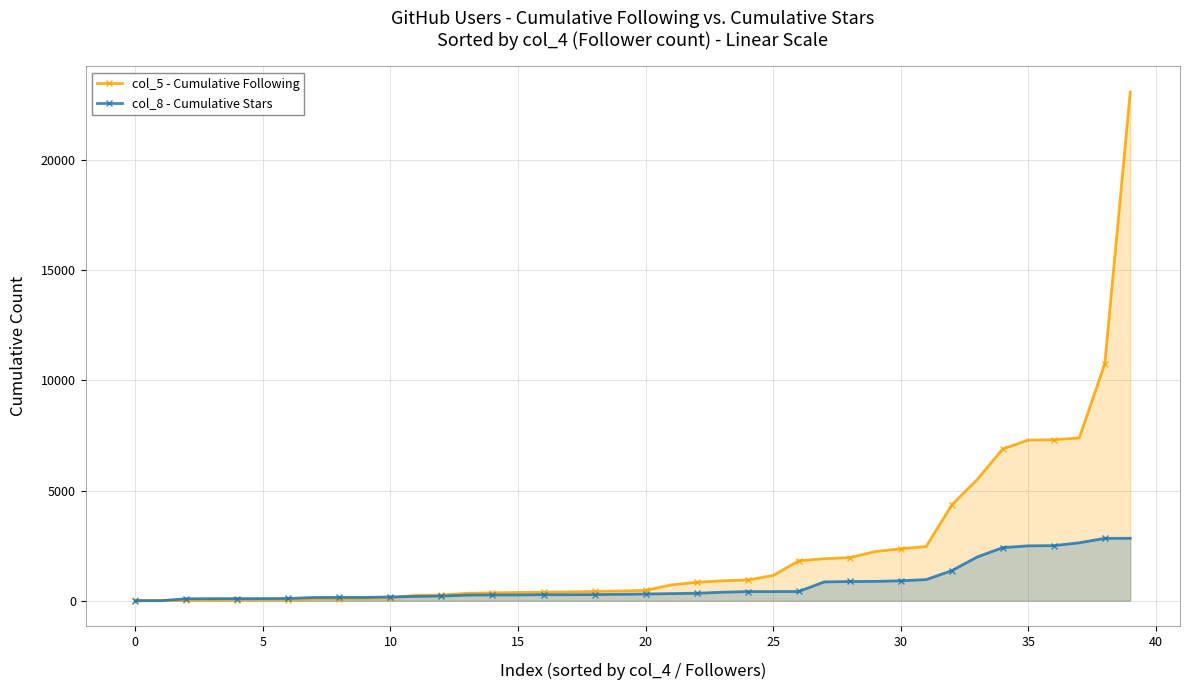

Rank the series by their average value, from highest to lowest.

col_5 - Cumulative Following, col_8 - Cumulative Stars